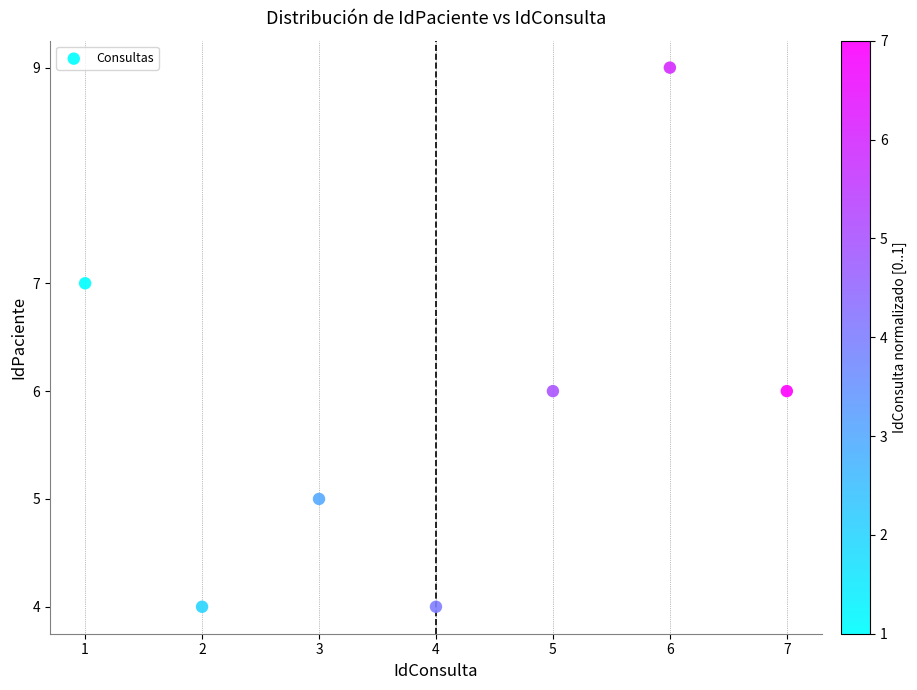

What is the range of Y values (max minus min)?

5